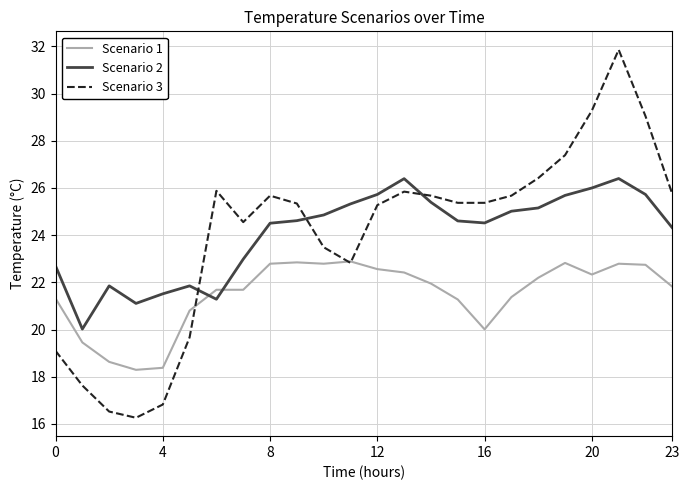

List the series in order of their peak value, lowest first.

Scenario 1, Scenario 2, Scenario 3